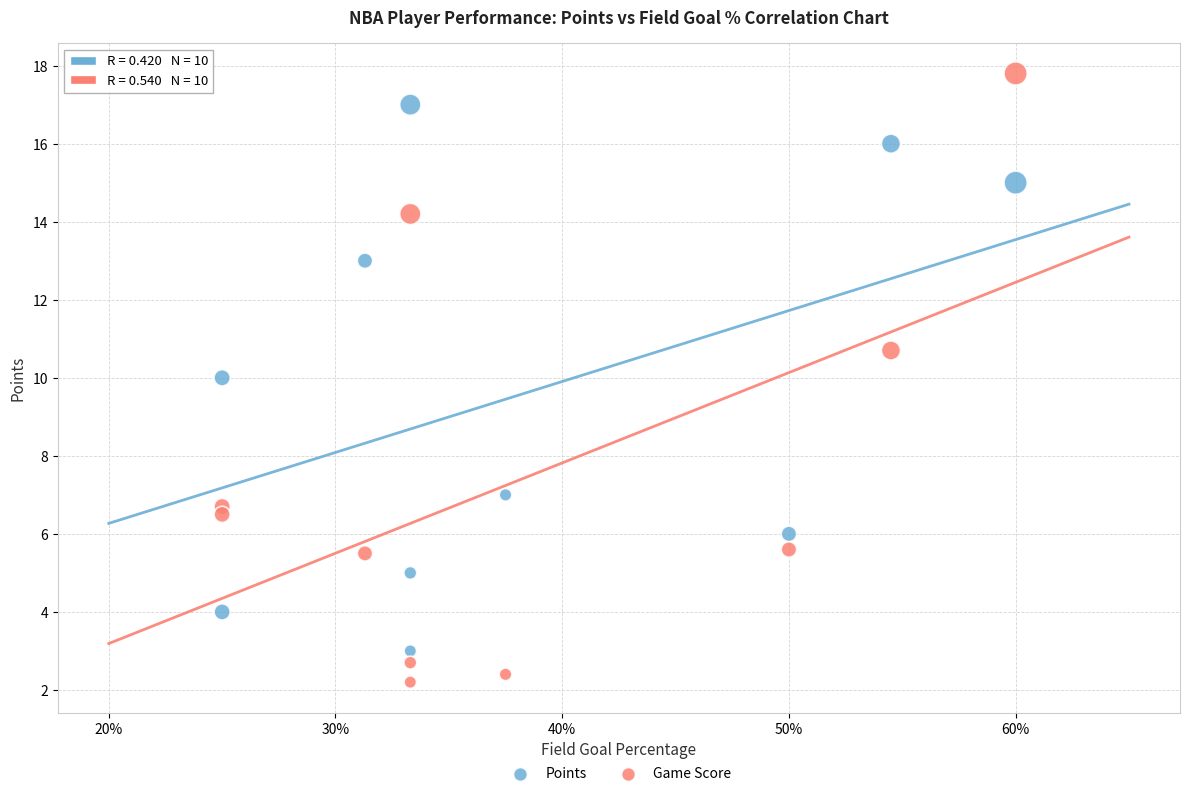

Which series contains the highest Y value?

Game Score